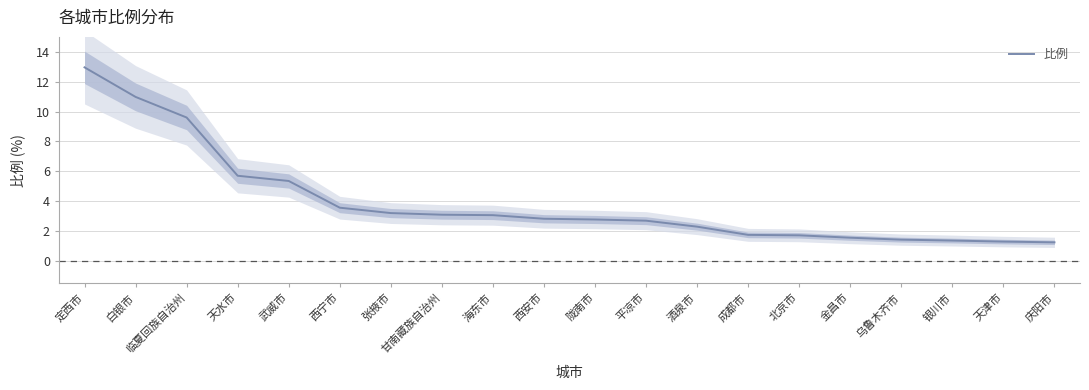

Rank the categories by value from lowest to highest.

庆阳市, 天津市, 银川市, 乌鲁木齐市, 金昌市, 北京市, 成都市, 酒泉市, 平凉市, 陇南市, 西安市, 海东市, 甘南藏族自治州, 张掖市, 西宁市, 武威市, 天水市, 临夏回族自治州, 白银市, 定西市